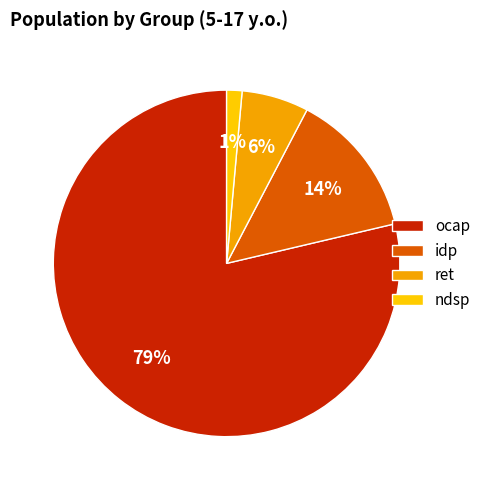

What is the smallest slice in the pie chart?

ndsp